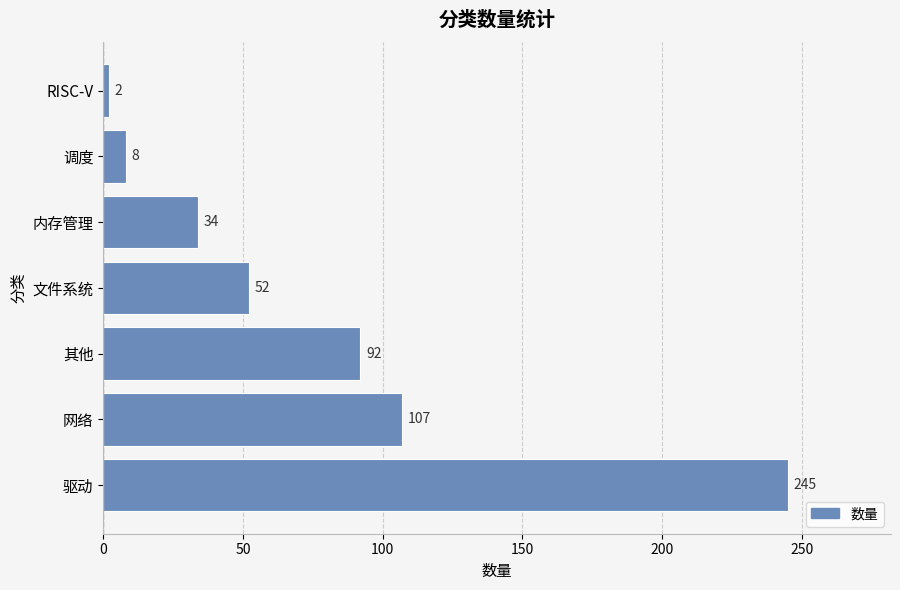

Reading bottom to top, transcribe all the data shown in this chart.

245	107	92	52	34	8	2